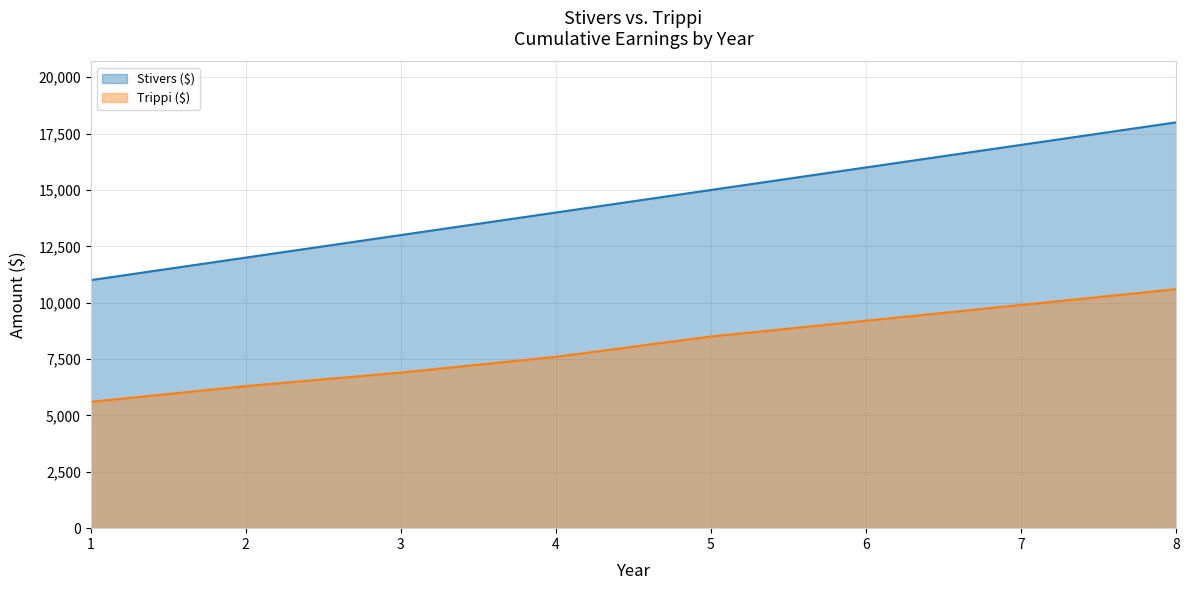

Read the Trippi ($) value at 5.

8500